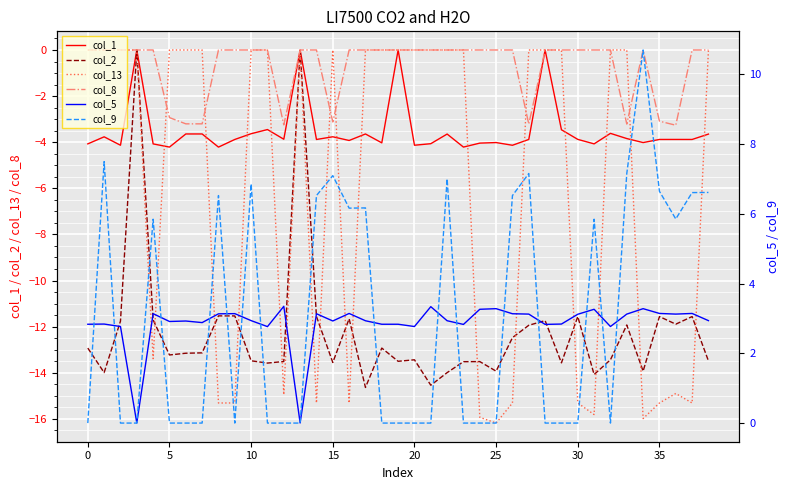

How many interior local valleys does the col_5 series have?

12